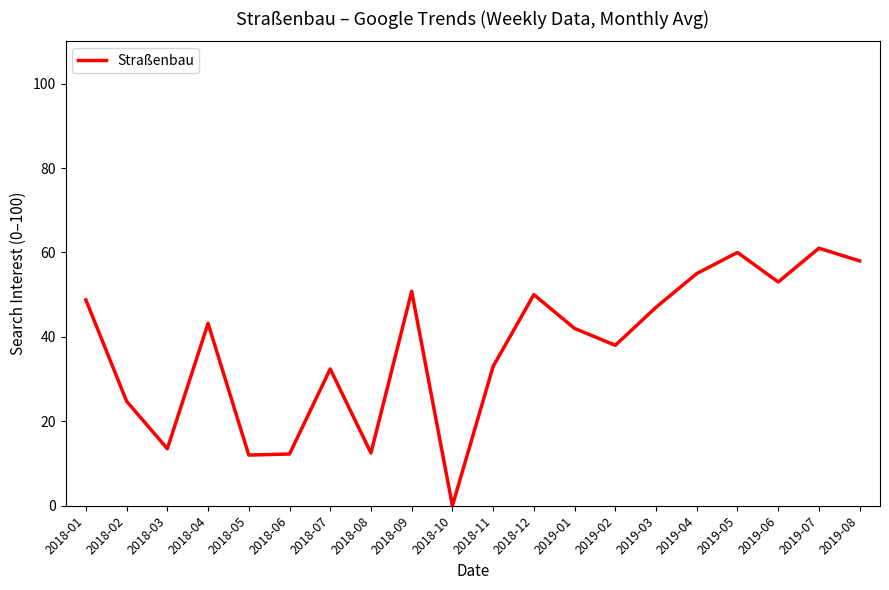

How many lines are shown in the chart?

1